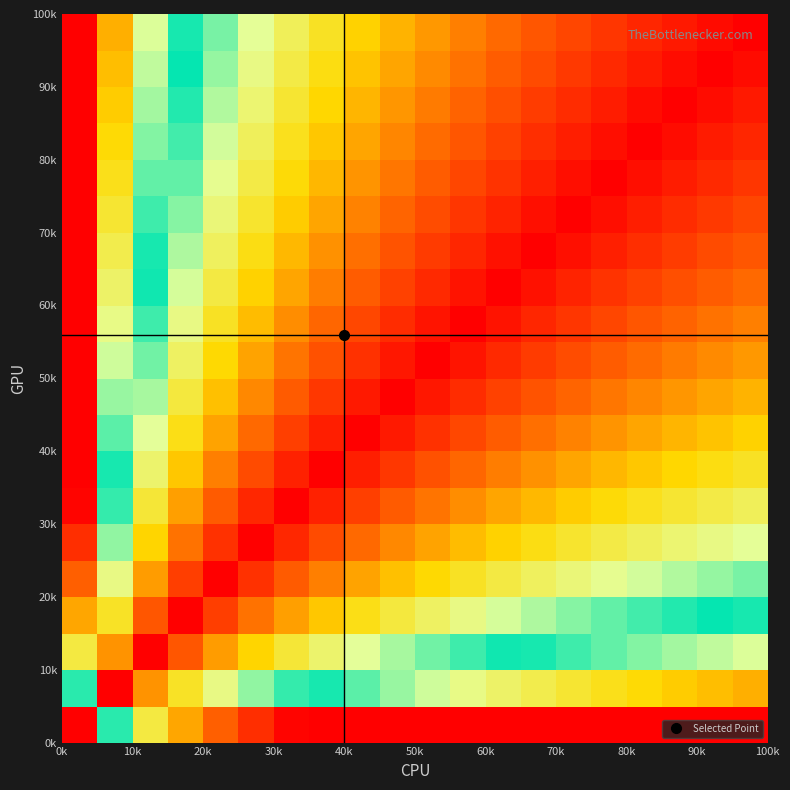

Count the number of data series in this chart.

20